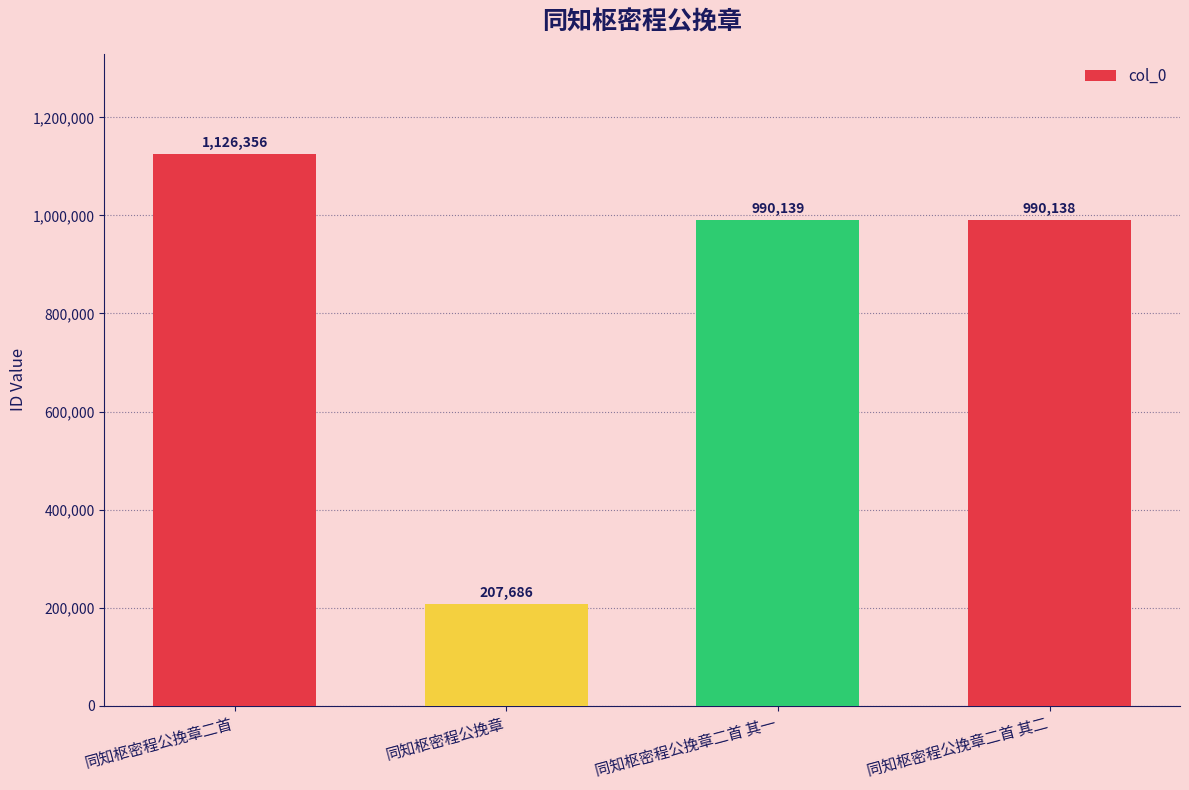

How many bars are there in total?

4